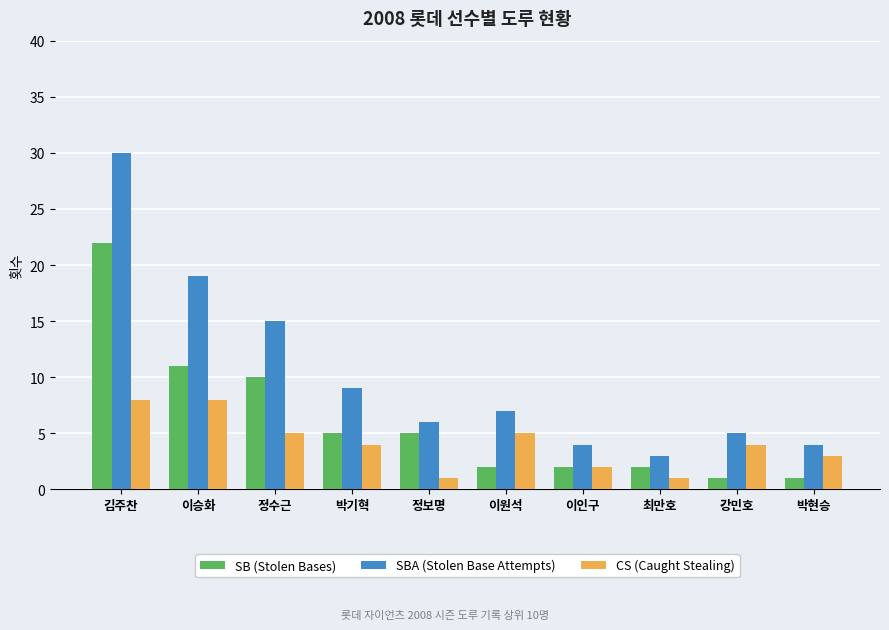

How many series are shown in this chart?

3